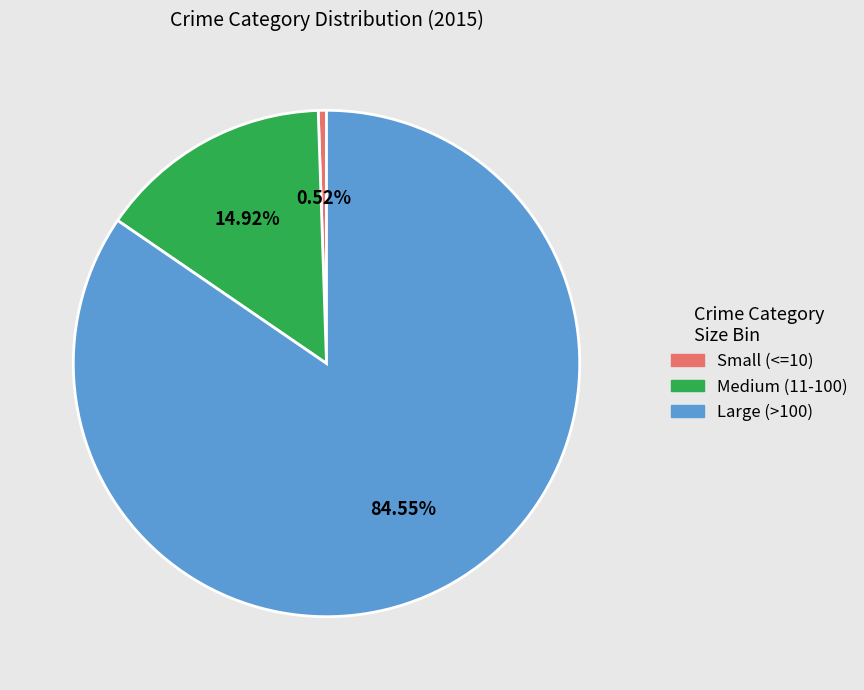

What is the largest slice in the pie chart?

Large (>100)